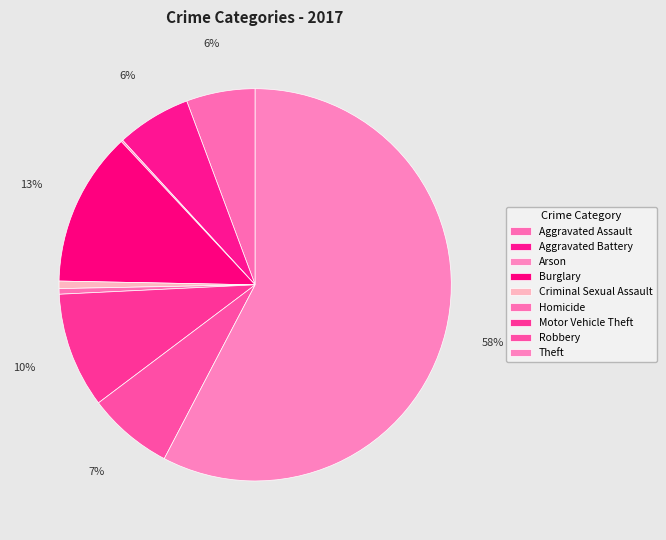

What is the total percentage of Motor Vehicle Theft and Robbery?

16.6%